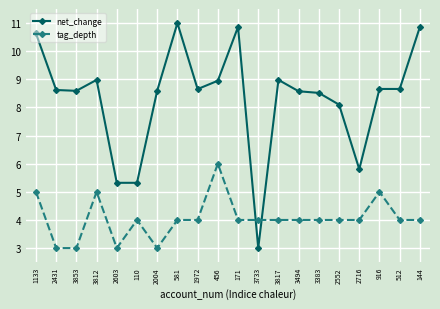

What value does the tag_depth series have at 2552?

4.0